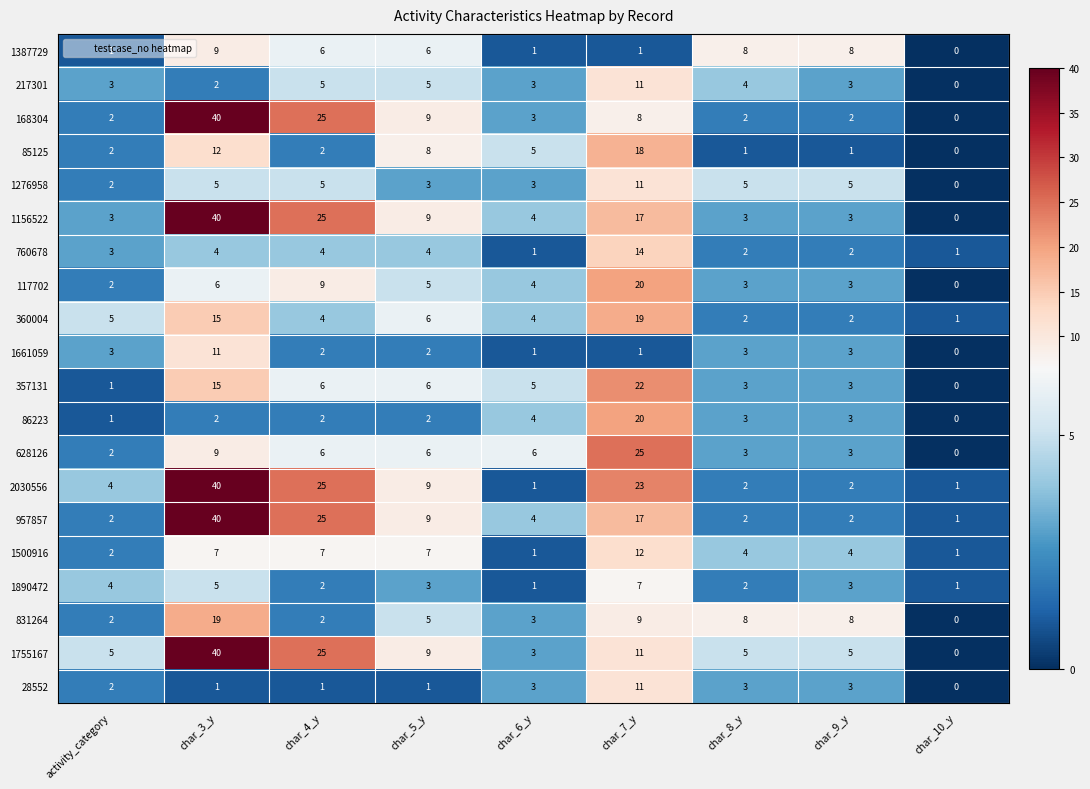

At how many categories does at least one series exceed 29?

1